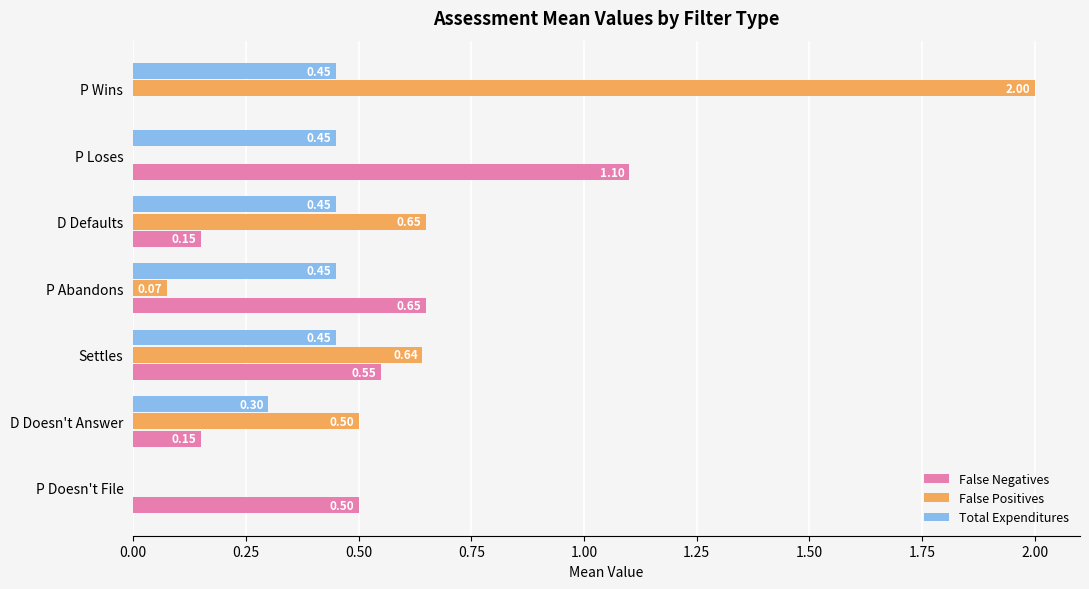

What is the maximum value shown in the chart?

2.0